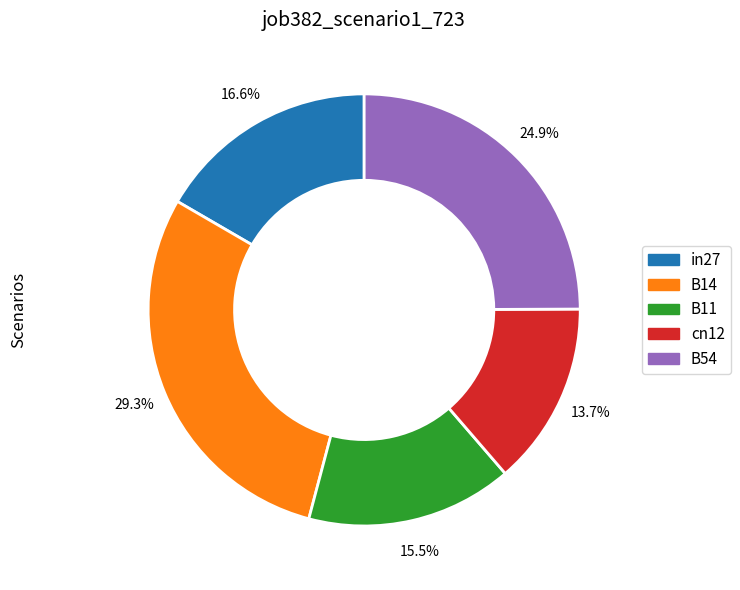

Combined, do B11 and B14 account for over 50%?

No